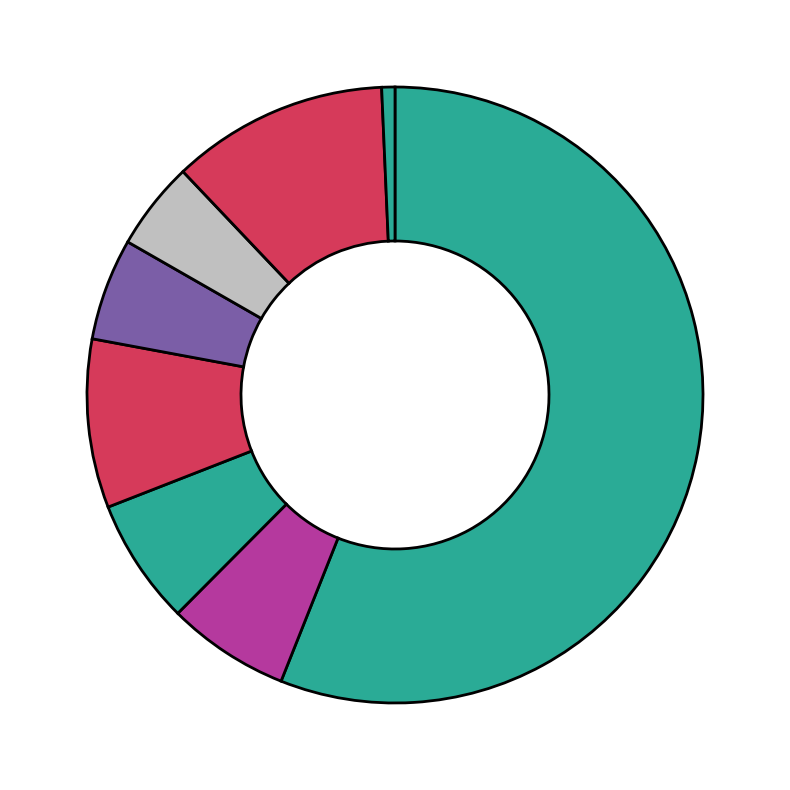

Count the number of slices in the pie.

8